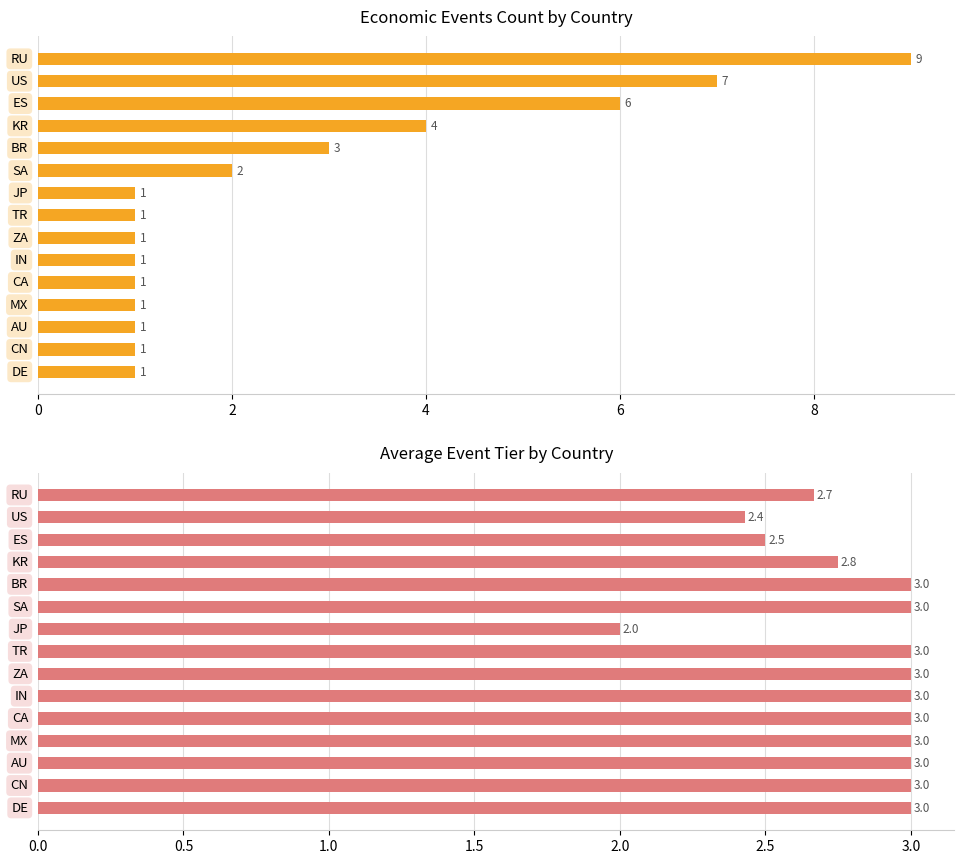

Rank the series by their maximum value, from lowest to highest.

Average Tier, Number of Events